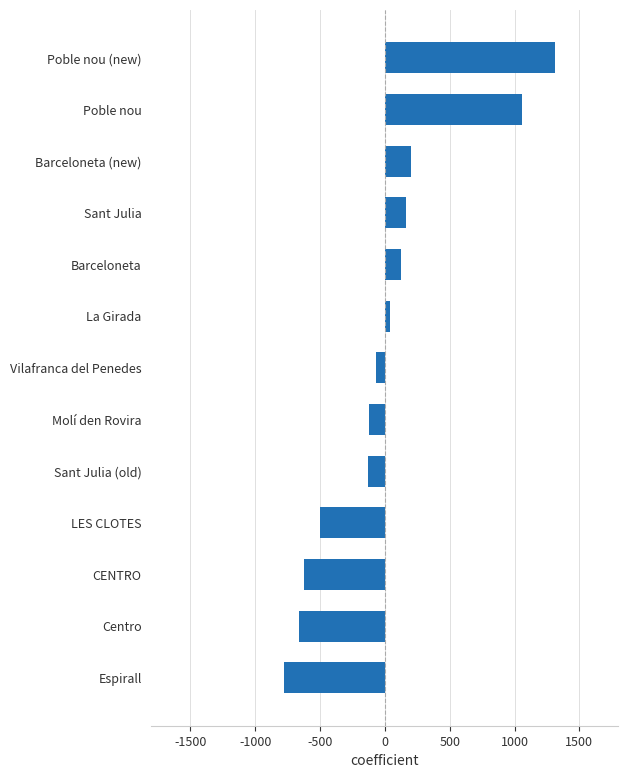

Between Espirall and La Girada, which is larger?

La Girada